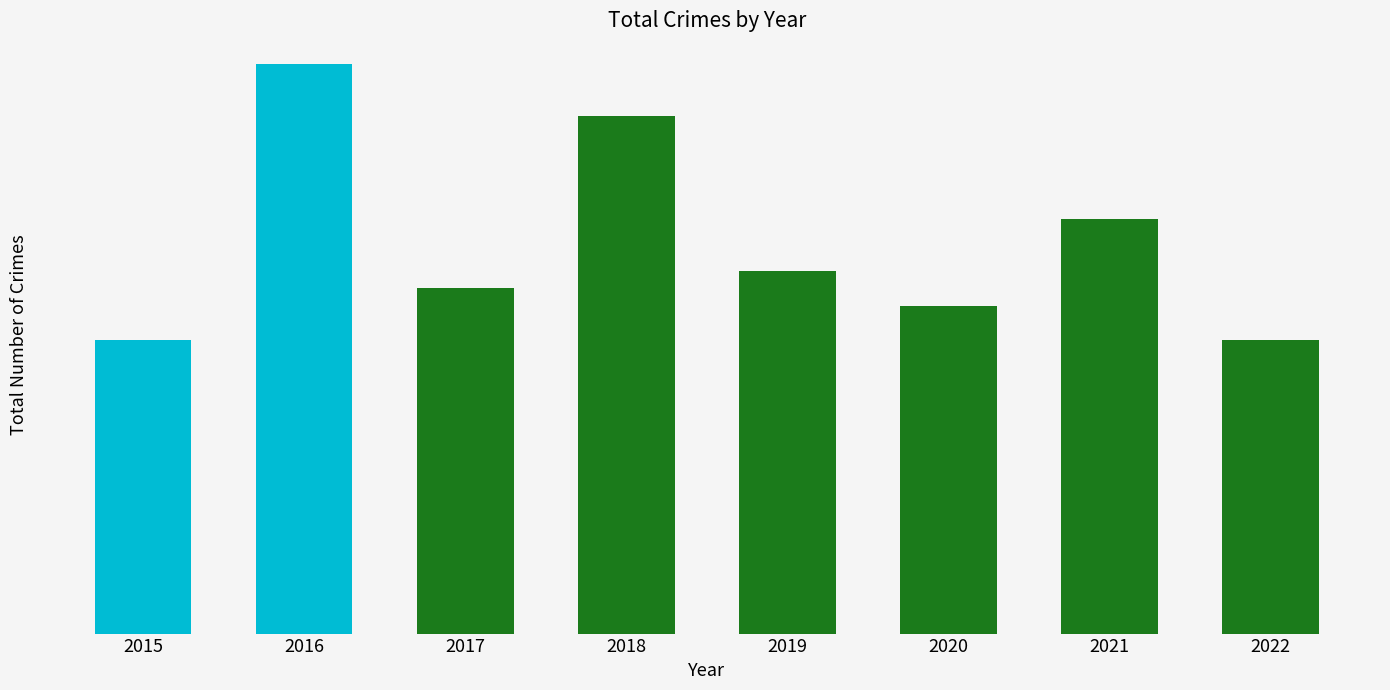

Reading left to right, transcribe all the data shown in this chart.

2015=17	2016=33	2017=20	2018=30	2019=21	2020=19	2021=24	2022=17